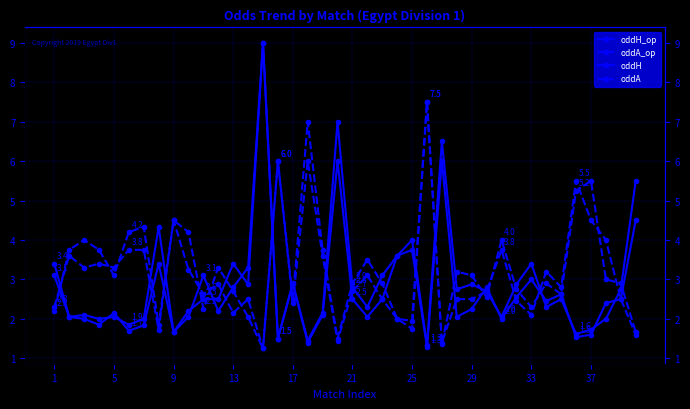

What is the sum of the oddH_op values at 11 and 17?

3.9